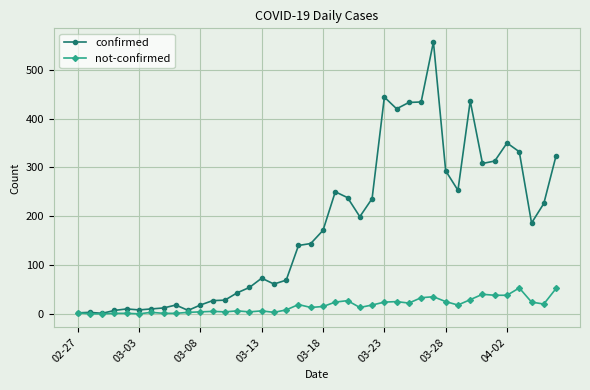

Count the number of categories in the chart.

40